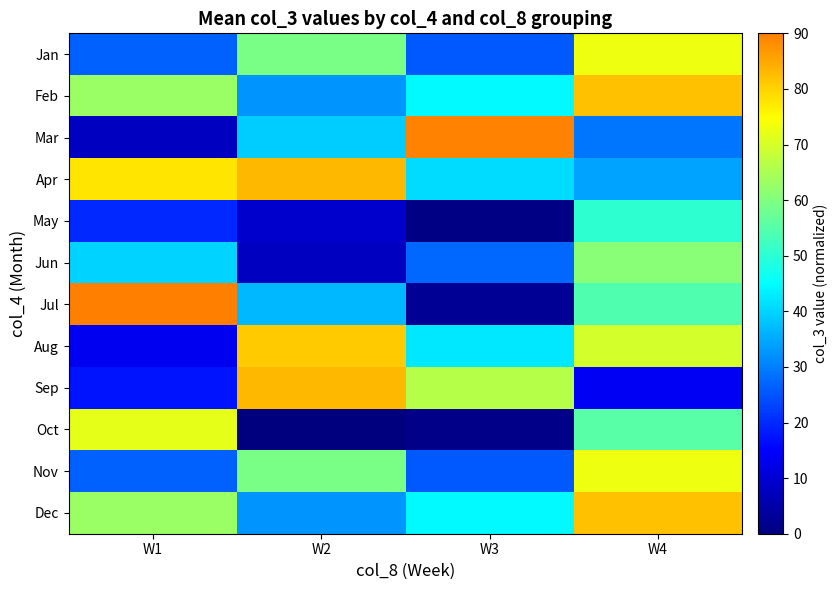

How many distinct data groups are displayed?

12